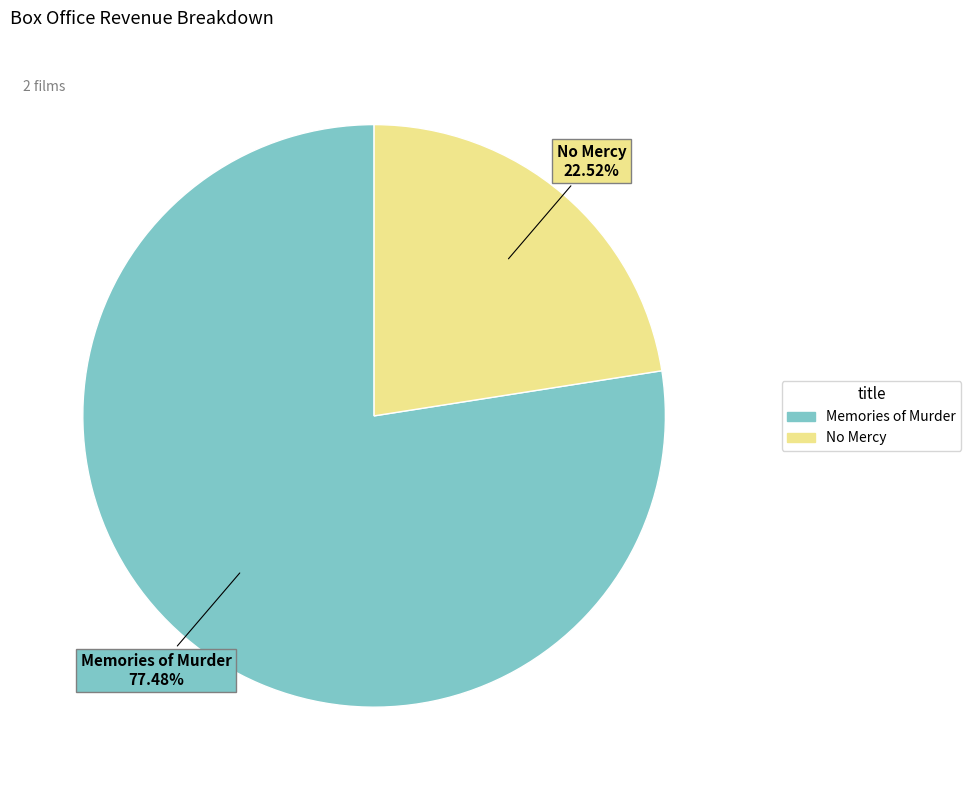

Is there any slice that represents more than half of the pie?

Yes